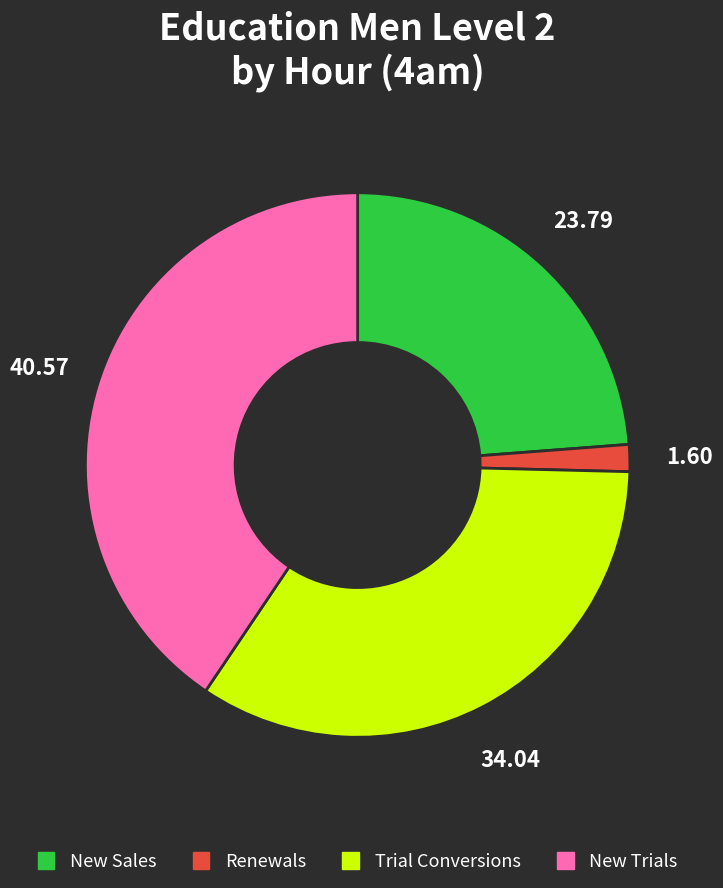

Is the sum of New Sales and New Trials greater than half?

Yes